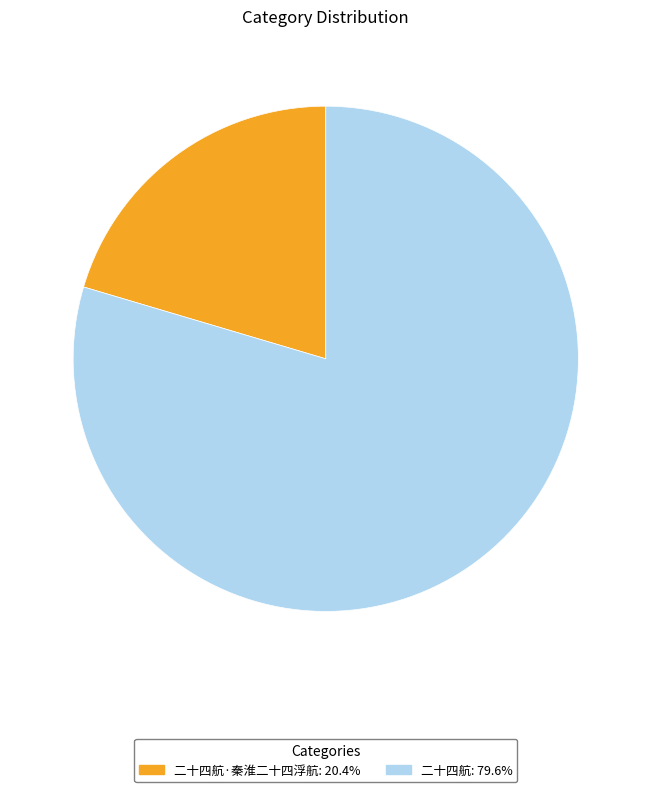

Count the number of slices in the pie.

2